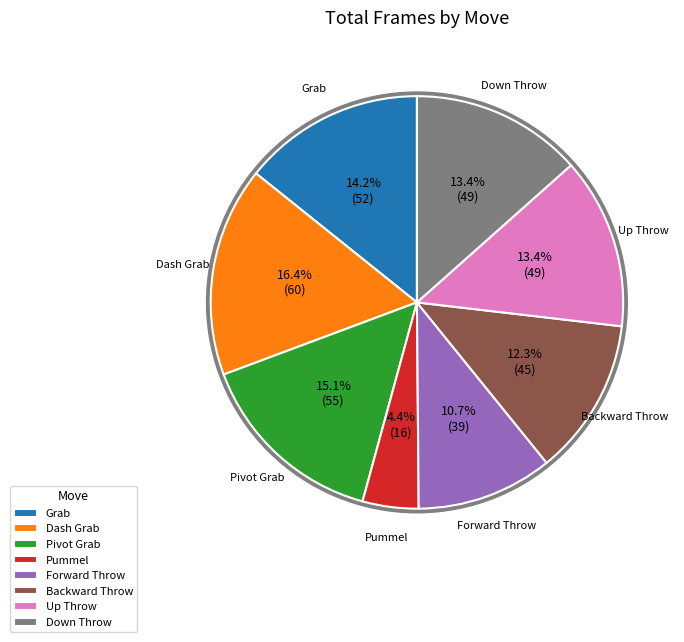

To the nearest percent, what portion does Down Throw represent?

13%